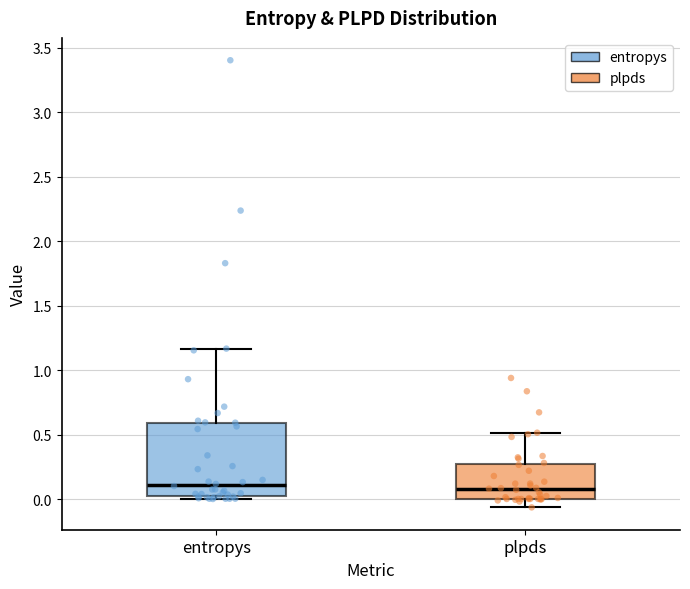

Where does the median line of the box for entropys sit on the y-axis? The values are not printed on the chart, so give them approximately, as read against the axis.

0.10